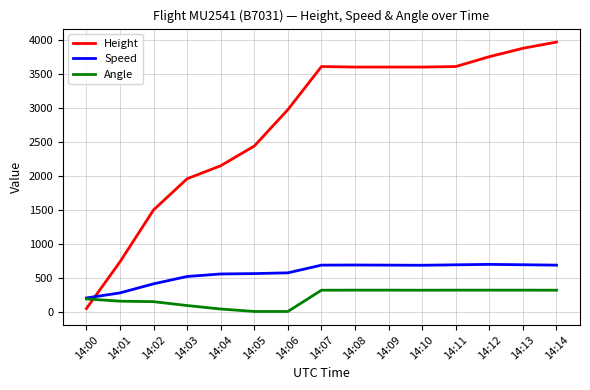

List the series in order of their peak value, highest first.

Height, Speed, Angle